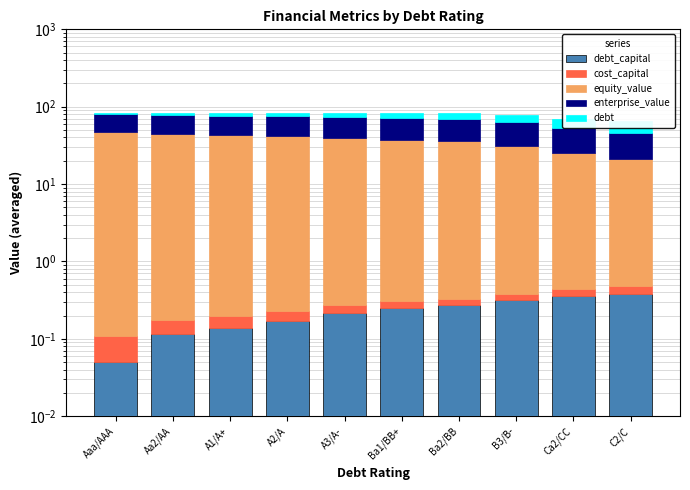

Reading left to right, transcribe all the data shown in this chart.

debt_capital: Aaa/AAA=0.1	Aa2/AA=0.1	A1/A+=0.1	A2/A=0.2	A3/A-=0.2	Ba1/BB+=0.2	Ba2/BB=0.3	B3/B-=0.3	Ca2/CC=0.4	C2/C=0.4
cost_capital: Aaa/AAA=0.1	Aa2/AA=0.1	A1/A+=0.1	A2/A=0.1	A3/A-=0.1	Ba1/BB+=0.1	Ba2/BB=0.1	B3/B-=0.1	Ca2/CC=0.1	C2/C=0.1
equity_value: Aaa/AAA=46.6	Aa2/AA=43.7	A1/A+=42.4	A2/A=41.0	A3/A-=38.8	Ba1/BB+=36.7	Ba2/BB=35.5	B3/B-=31.1	Ca2/CC=24.8	C2/C=20.6
enterprise_value: Aaa/AAA=34.0	Aa2/AA=34.2	A1/A+=34.3	A2/A=34.3	A3/A-=34.3	Ba1/BB+=33.9	Ba2/BB=33.8	B3/B-=31.5	Ca2/CC=27.2	C2/C=24.5
debt: Aaa/AAA=2.5	Aa2/AA=5.7	A1/A+=6.9	A2/A=8.4	A3/A-=10.6	Ba1/BB+=12.3	Ba2/BB=13.3	B3/B-=15.6	Ca2/CC=17.5	C2/C=19.0